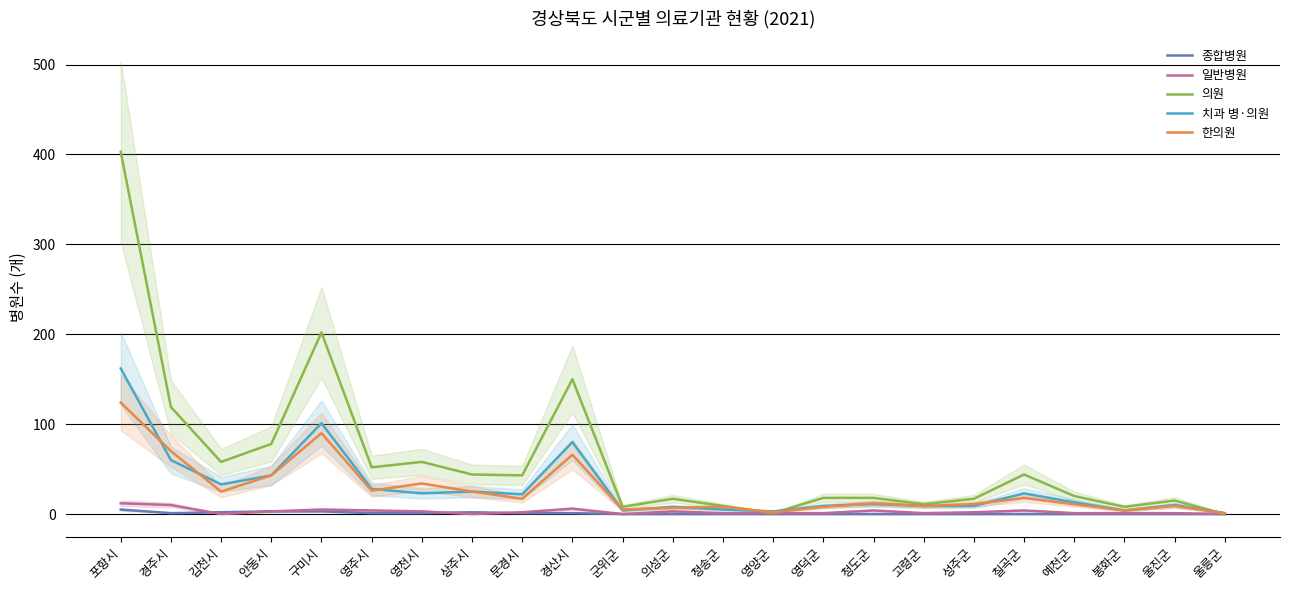

What is the value of the 일반병원 point at the 9th from the left?

2